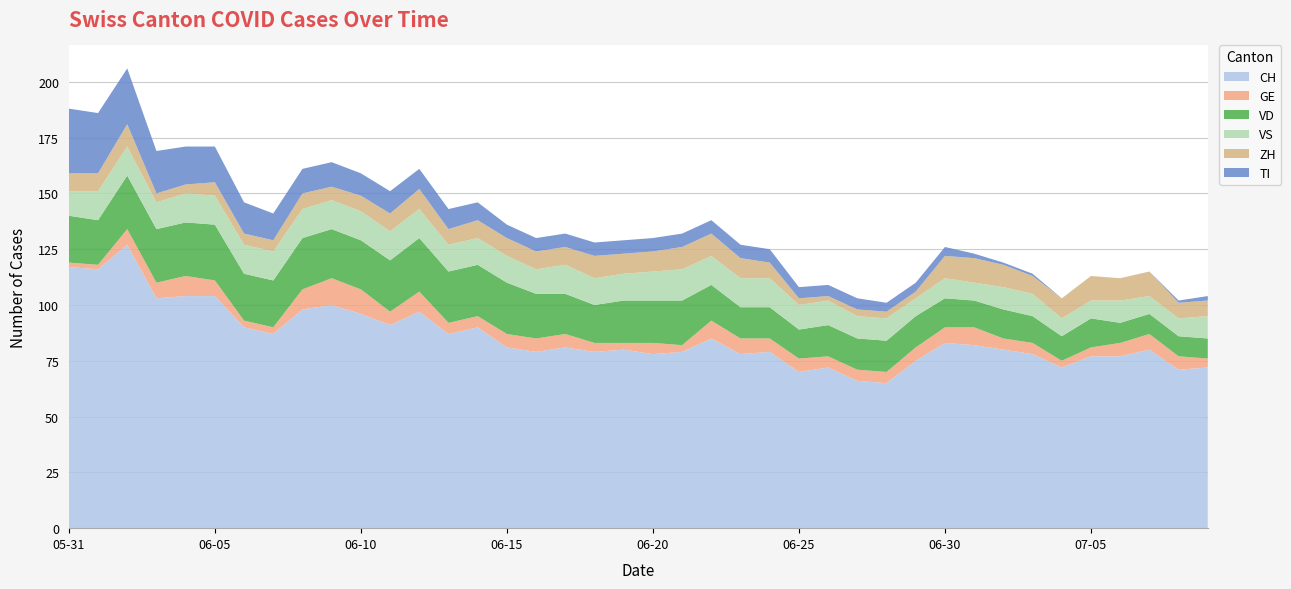

Reading left to right, list all the values displayed in this chart.

CH: 117	116	127	103	104	104	90	87	98	100	96	91	97	87	90	81	79	81	79	80	78	79	85	78	79	70	72	66	65	75	83	82	80	78	72	77	77	80	71	72
GE: 2	2	7	7	9	7	3	3	9	12	11	6	9	5	5	6	6	6	4	3	5	3	8	7	6	6	5	5	5	6	7	8	5	5	3	4	6	7	6	4
VD: 21	20	24	24	24	25	21	21	23	22	22	23	24	23	23	23	20	18	17	19	19	20	16	14	14	13	14	14	14	14	13	12	13	12	11	13	9	9	9	9
VS: 11	13	13	12	13	13	13	13	13	13	13	13	13	12	12	12	11	13	12	12	13	14	13	13	13	11	11	10	10	8	9	8	10	10	8	8	10	8	8	10
ZH: 8	8	10	4	4	6	5	5	7	6	7	8	9	7	8	8	8	8	10	9	9	10	10	9	7	3	2	3	3	3	10	11	10	8	9	11	10	11	7	7
TI: 29	27	25	19	17	16	14	12	11	11	10	10	9	9	8	6	6	6	6	6	6	6	6	6	6	5	5	5	4	4	4	2	1	1	0	0	0	0	1	2